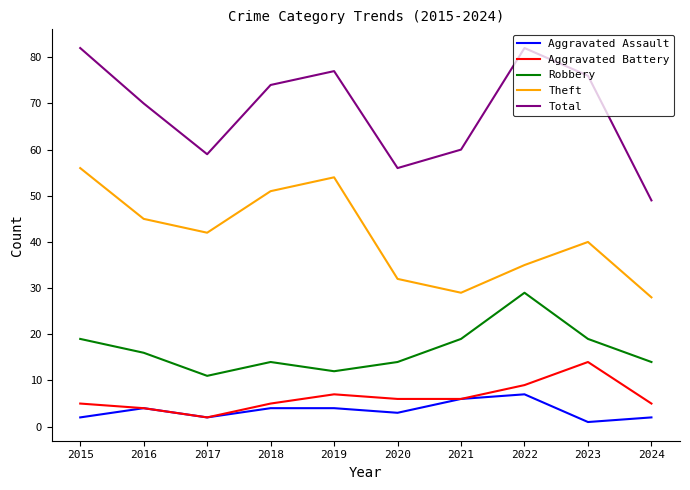

Where is the first local minimum for Aggravated Assault?

2017